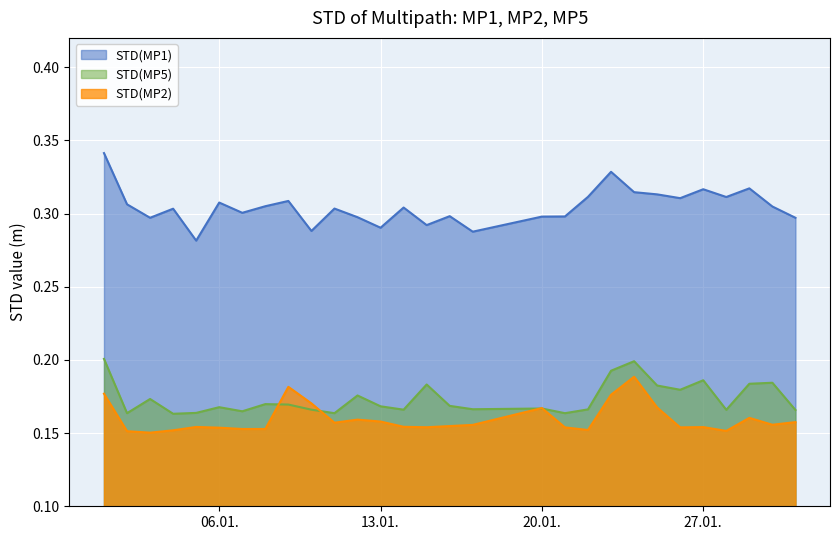

What is the sum of all STD(MP1) values?

8.8